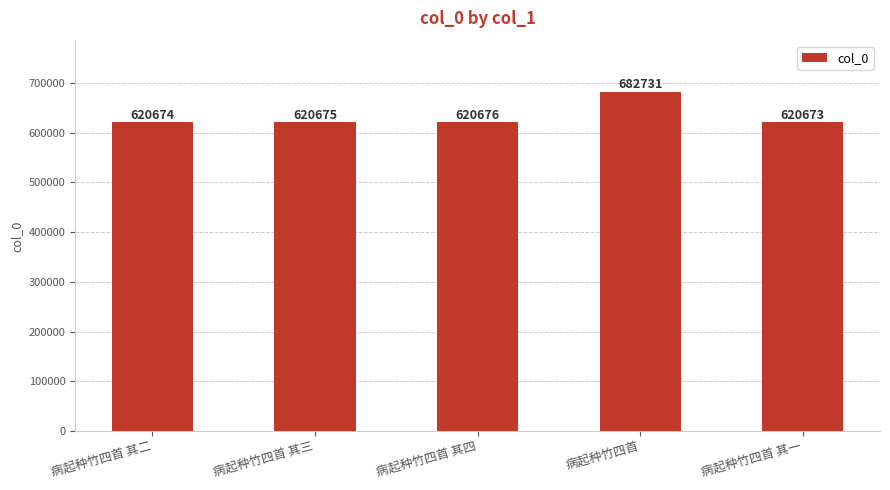

What is the minimum value shown in the chart?

620673